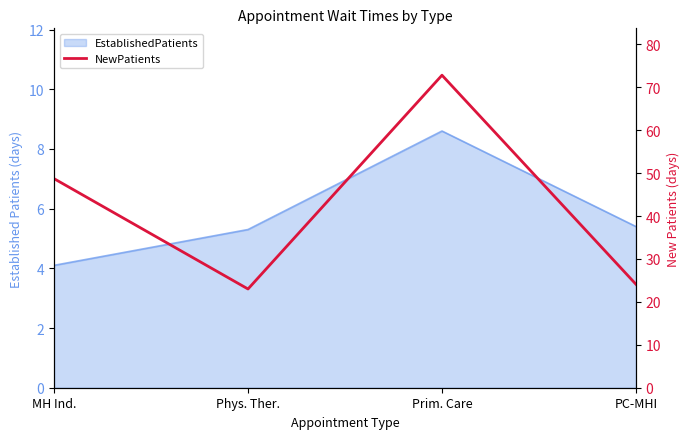

Count the number of values greater than 48.

2